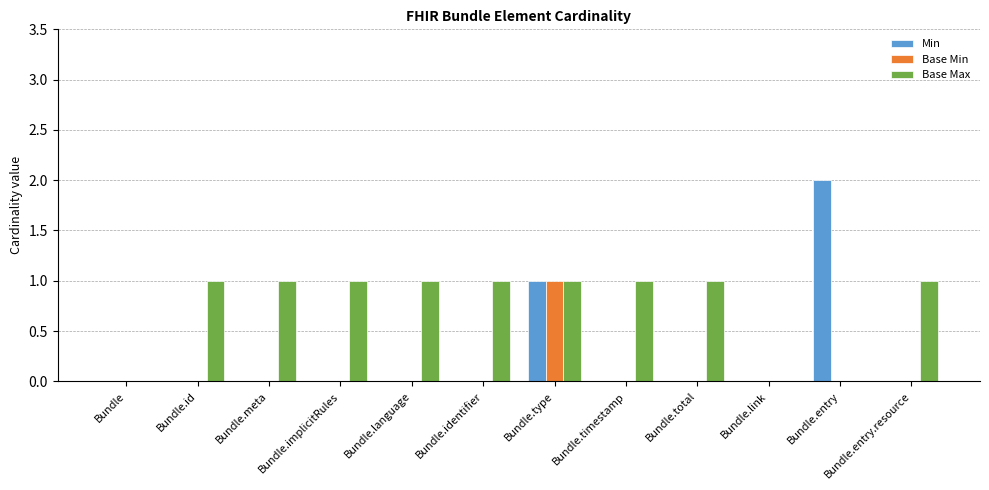

Is it true that Min equals 0 at Bundle.language?

True